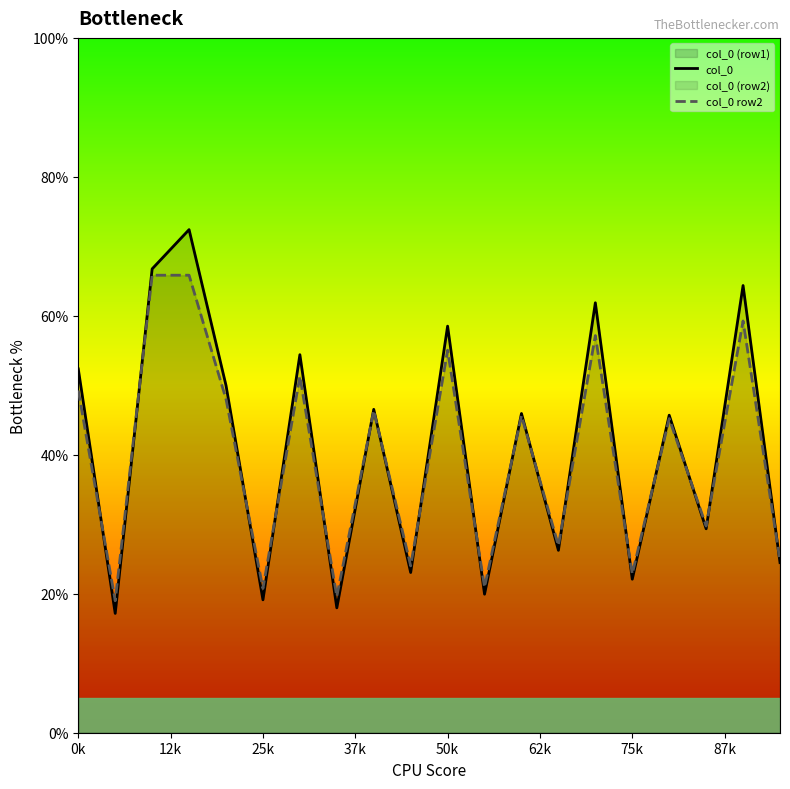

Which series has the largest range (max minus min)?

col_0